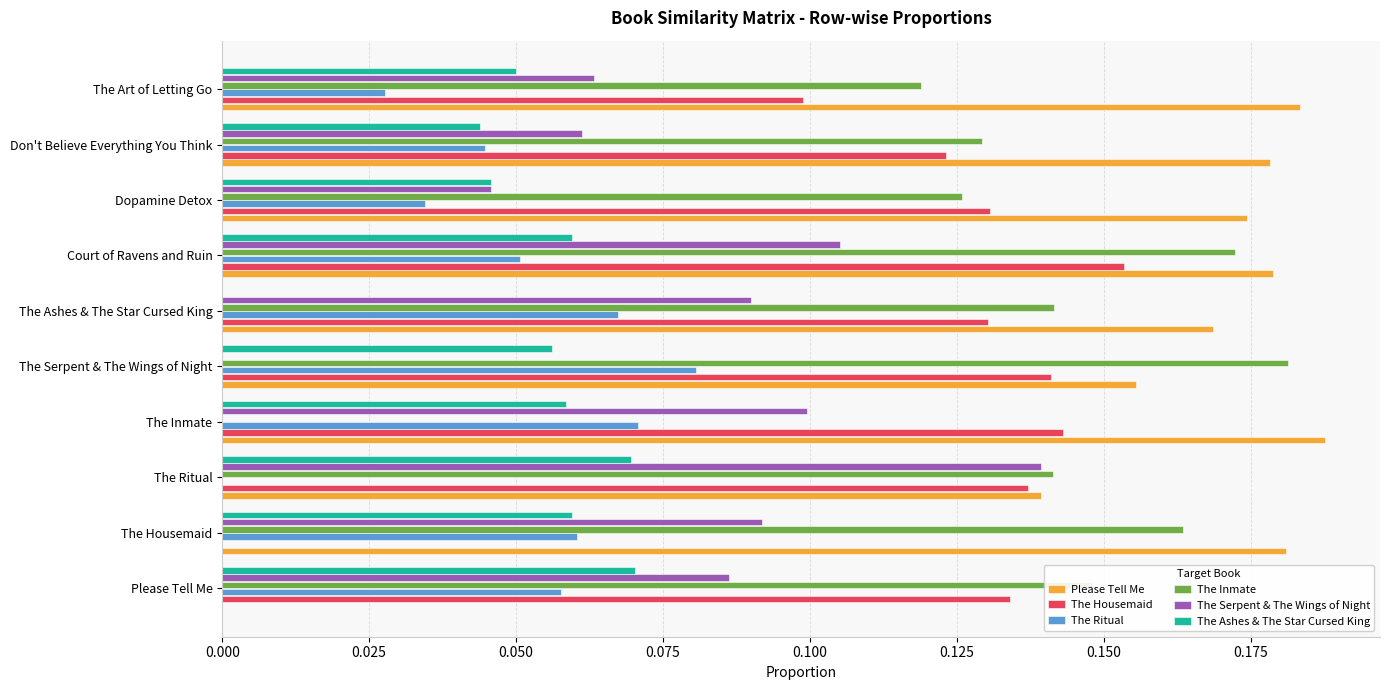

At which category is the sum across all series the highest?

Court of Ravens and Ruin